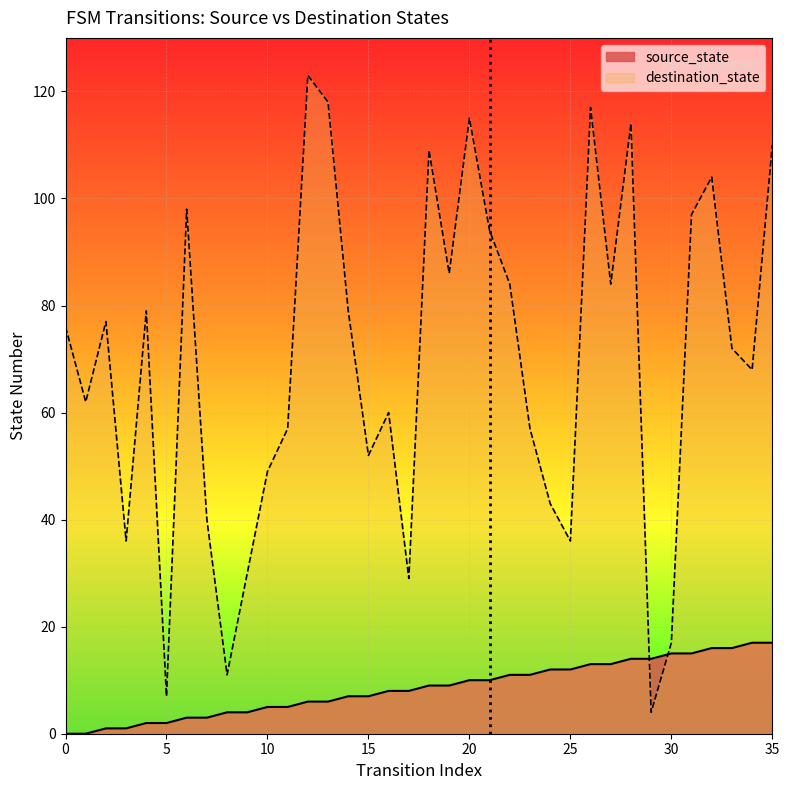

Reading left to right, extract all data points from this chart.

source_state: 0	0	1	1	2	2	3	3	4	4	5	5	6	6	7	7	8	8	9	9	10	10	11	11	12	12	13	13	14	14	15	15	16	16	17	17
destination_state: 76	62	77	36	79	7	98	40	11	30	49	57	123	118	79	52	60	29	109	86	115	94	84	57	43	36	117	84	114	4	17	97	104	72	68	110